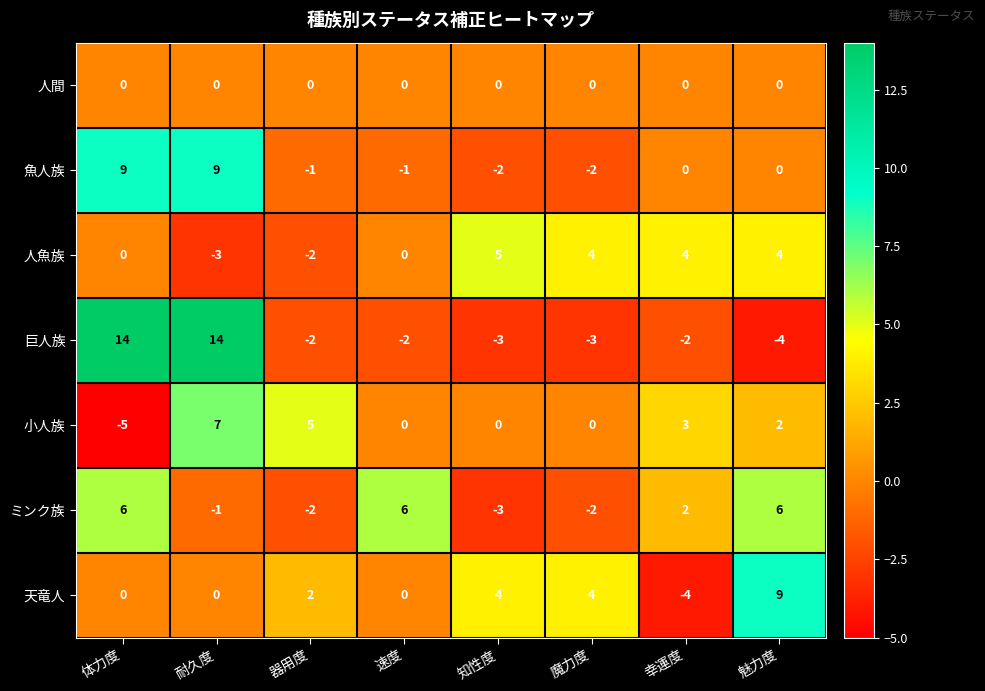

The 魚人族 series shows -1 at 器用度. True or false?

True